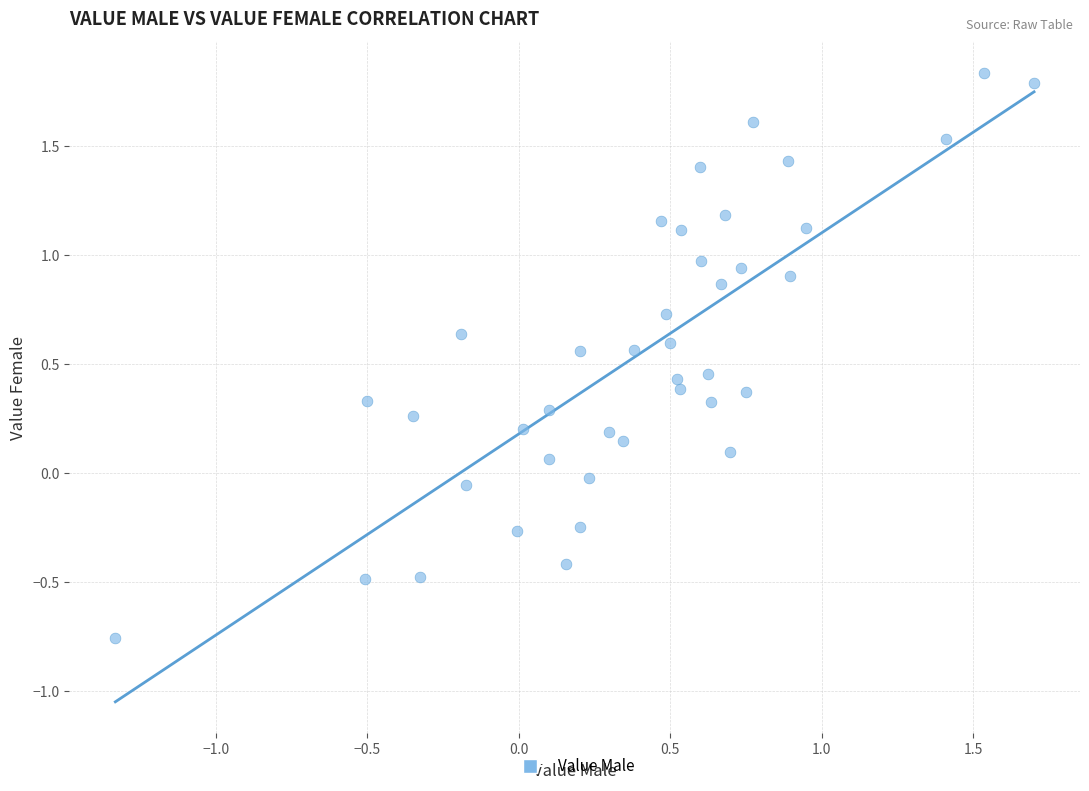

What is the range of X values (max minus min)?

3.0